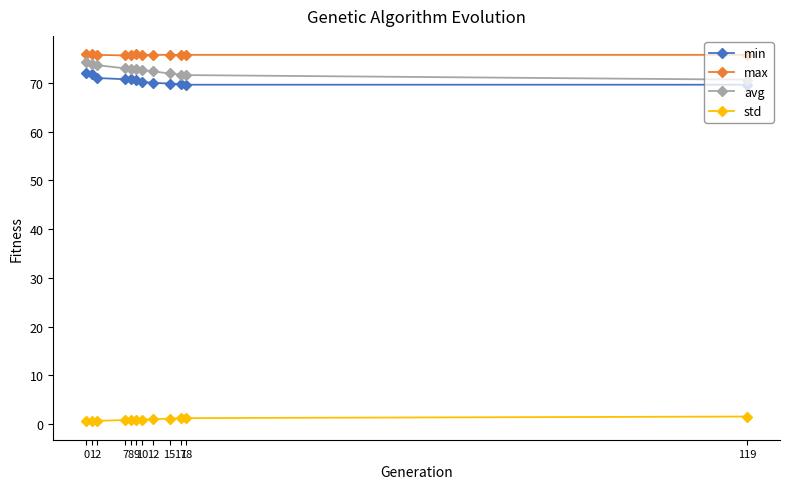

Which series has the largest range (max minus min)?

avg